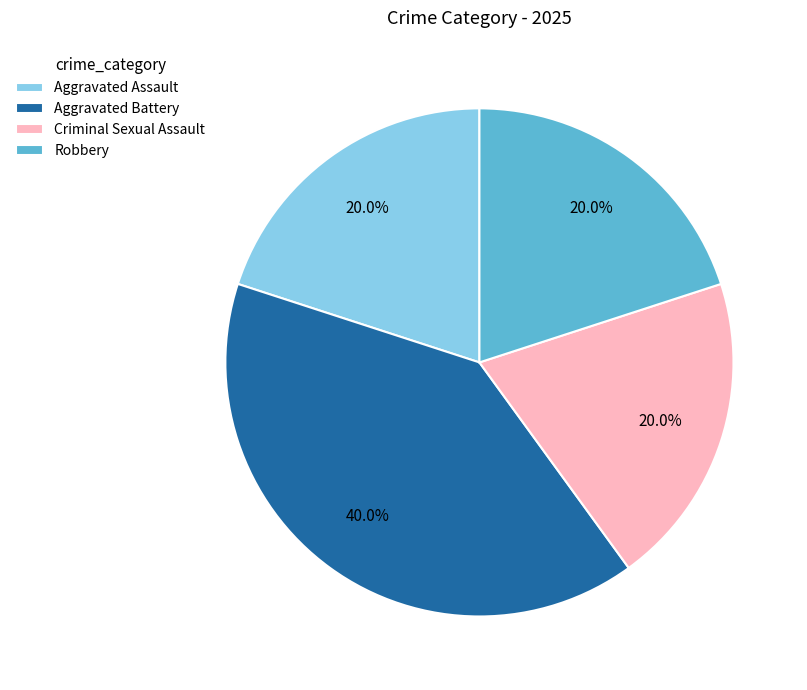

Is there a majority slice in this chart?

No